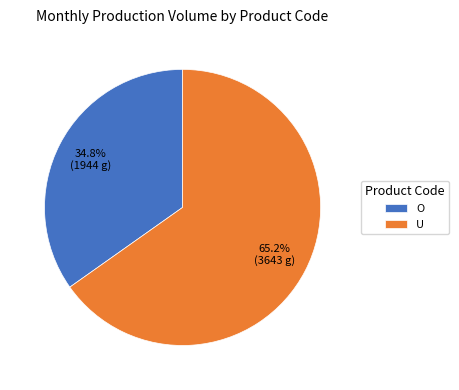

Is O the majority of the pie?

No